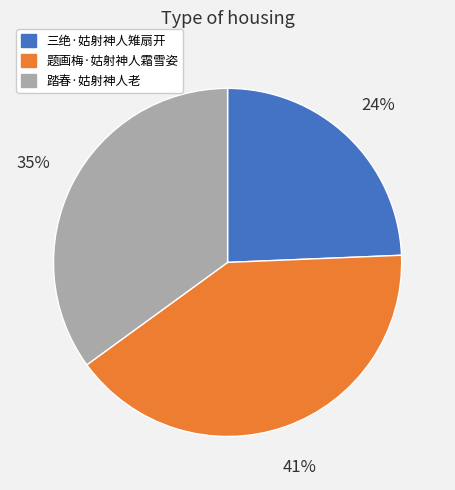

To the nearest percent, what is the combined percentage of 踏春·姑射神人老 and 题画梅·姑射神人霜雪姿?

76%